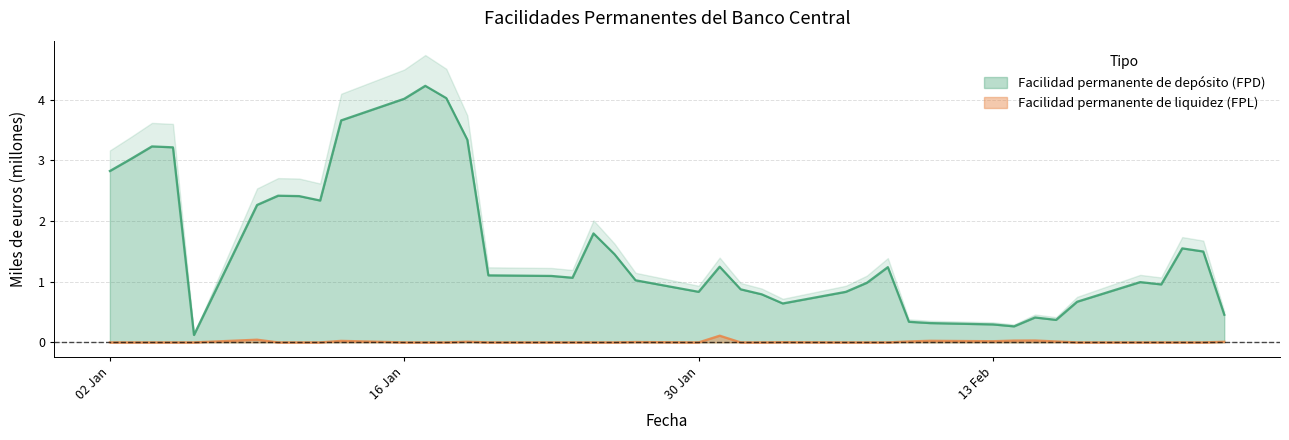

Which category has the highest value in the Facilidad permanente de liquidez (FPL) series?

31-01-2012